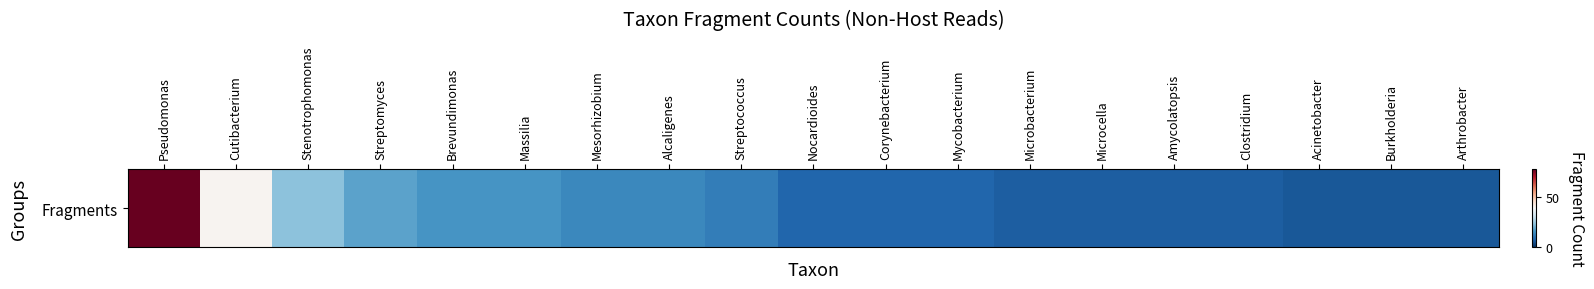

Rank the categories by value from highest to lowest.

Pseudomonas, Cutibacterium, Stenotrophomonas, Streptomyces, Brevundimonas, Massilia, Mesorhizobium, Alcaligenes, Streptococcus, Nocardioides, Corynebacterium, Mycobacterium, Microbacterium, Microcella, Amycolatopsis, Clostridium, Acinetobacter, Burkholderia, Arthrobacter